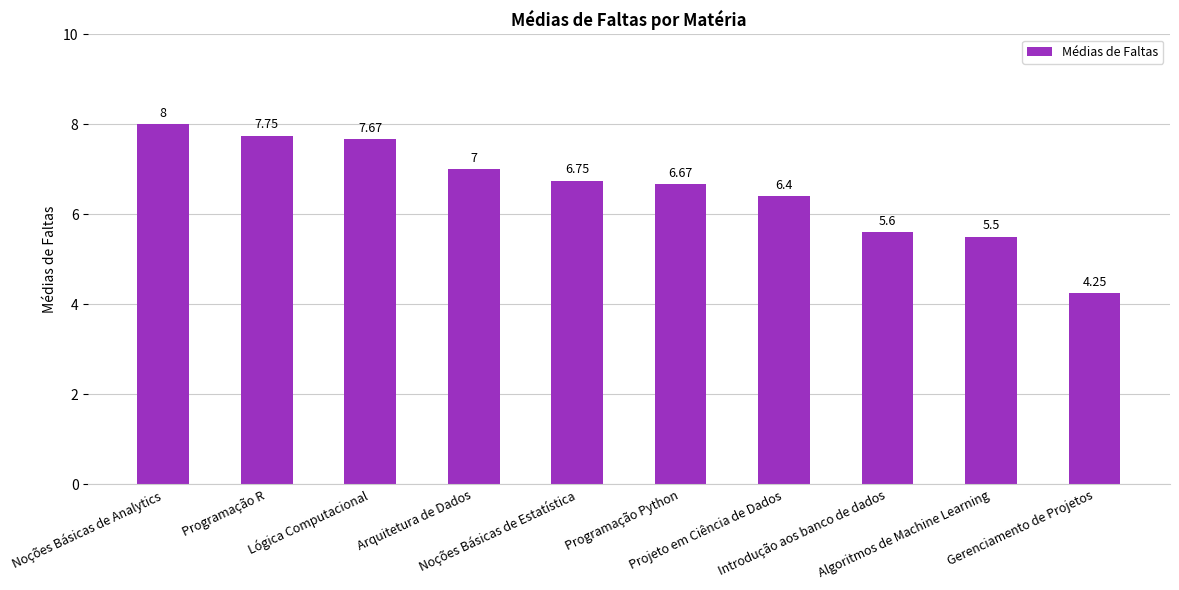

Between Arquitetura de Dados and Noções Básicas de Analytics, which is larger?

Noções Básicas de Analytics